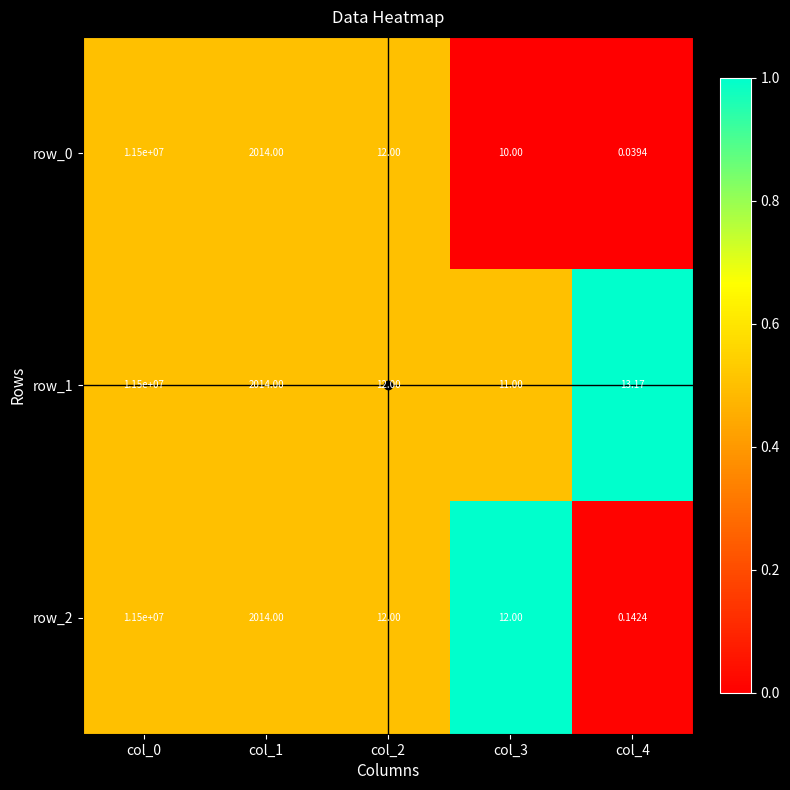

Is the value of row_1 at col_1 greater than the value of row_0 at col_4?

Yes